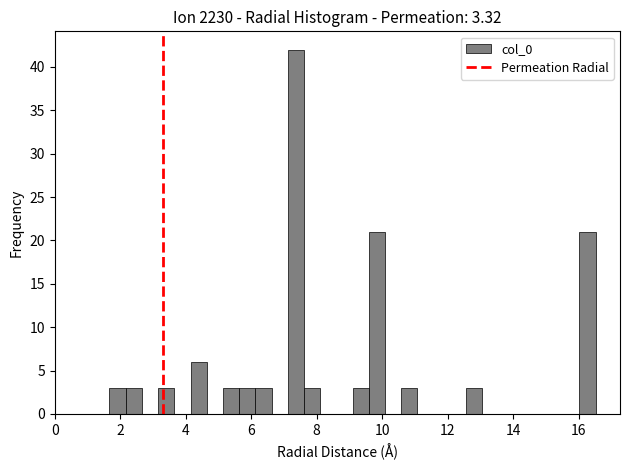

Read against the x-axis, roughly where is the centre of the tallest bar?

7.4